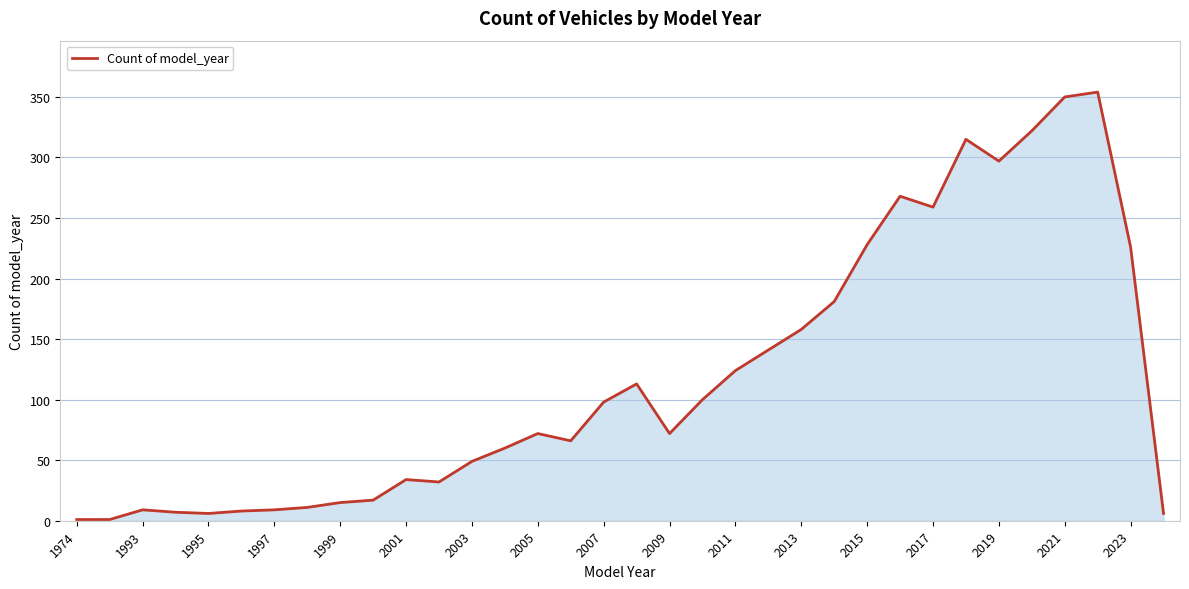

What is the greatest value displayed?

354